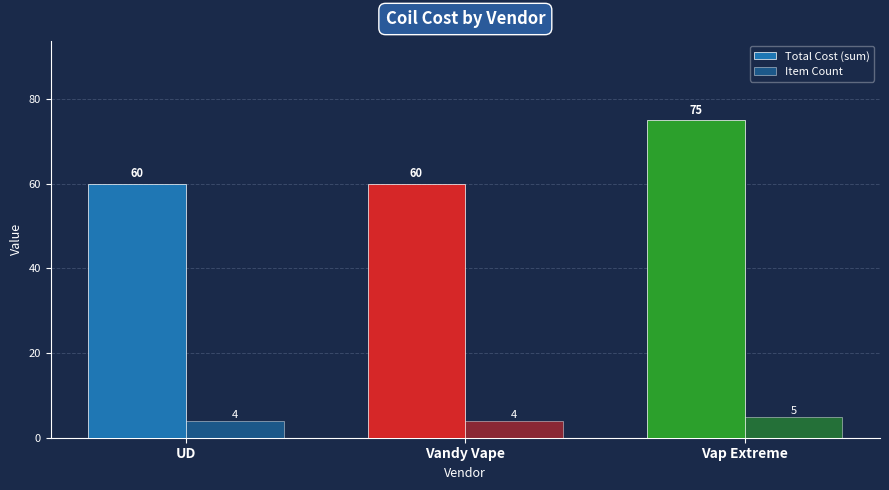

What is the difference between the maximum and second lowest values in the Item Count series?

1